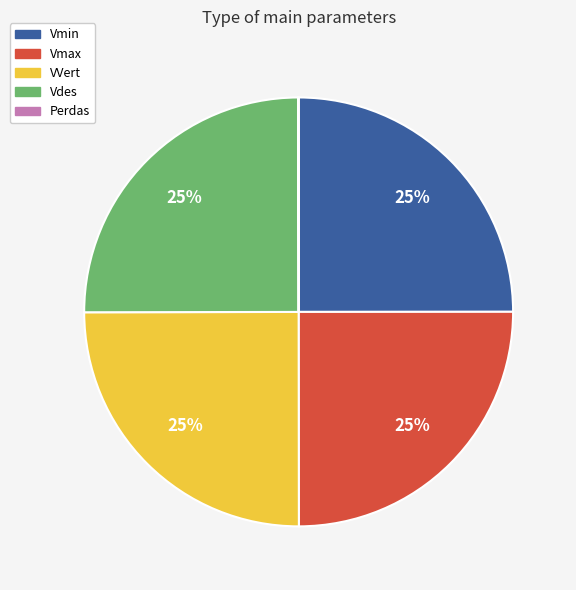

Does Vdes account for over 50% of the chart?

No